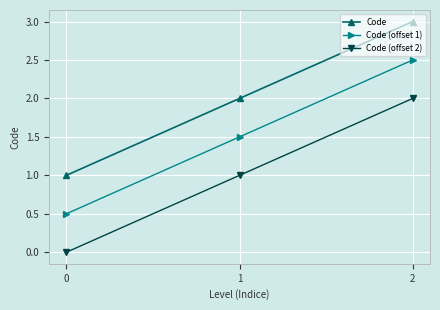

Reading left to right, transcribe all the data shown in this chart.

Code: 0=1.0	1=2.0	2=3.0
Code (offset 1): 0=0.5	1=1.5	2=2.5
Code (offset 2): 0=0.0	1=1.0	2=2.0